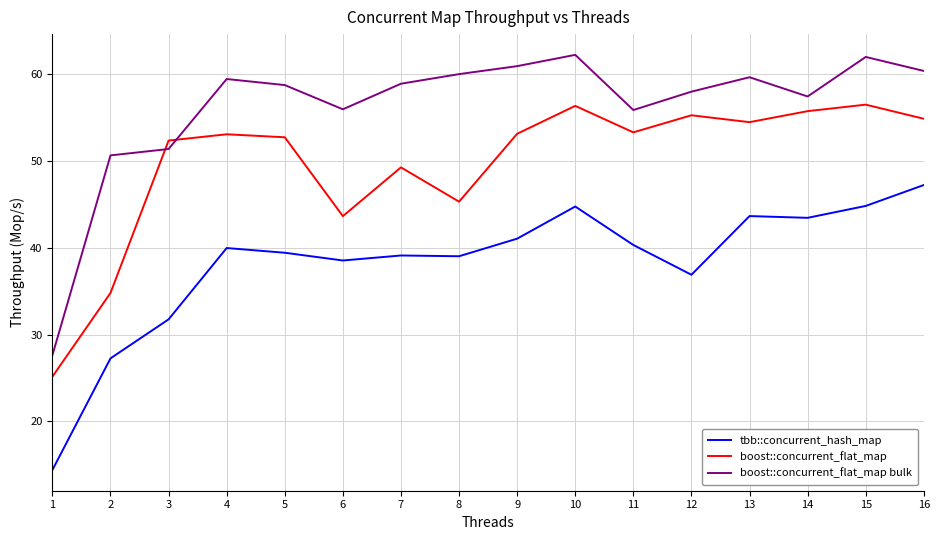

What is the approximate value of boost::concurrent_flat_map bulk at 7?

58.9